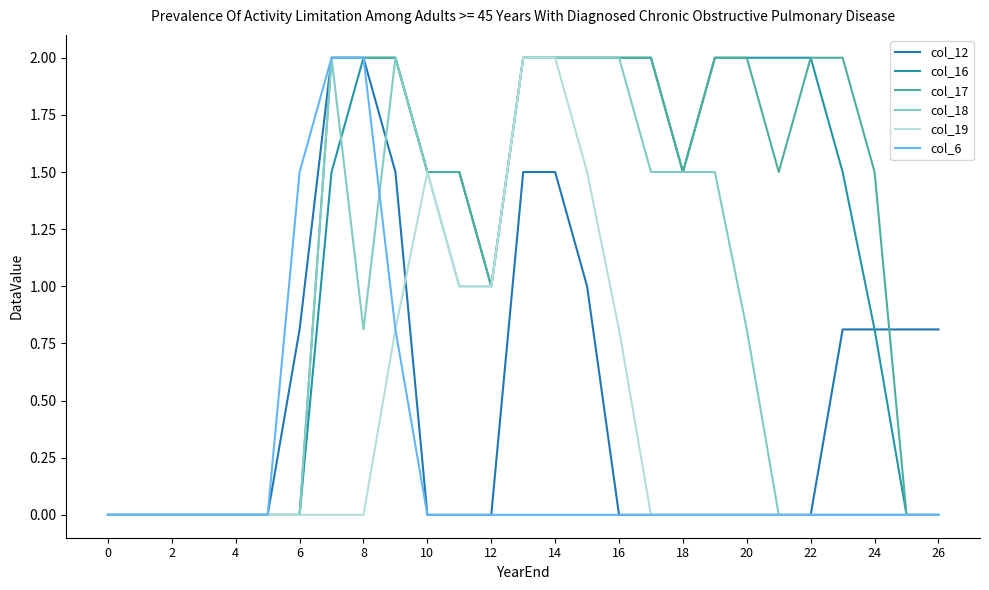

Does the chart display data point markers on the line(s)?

No